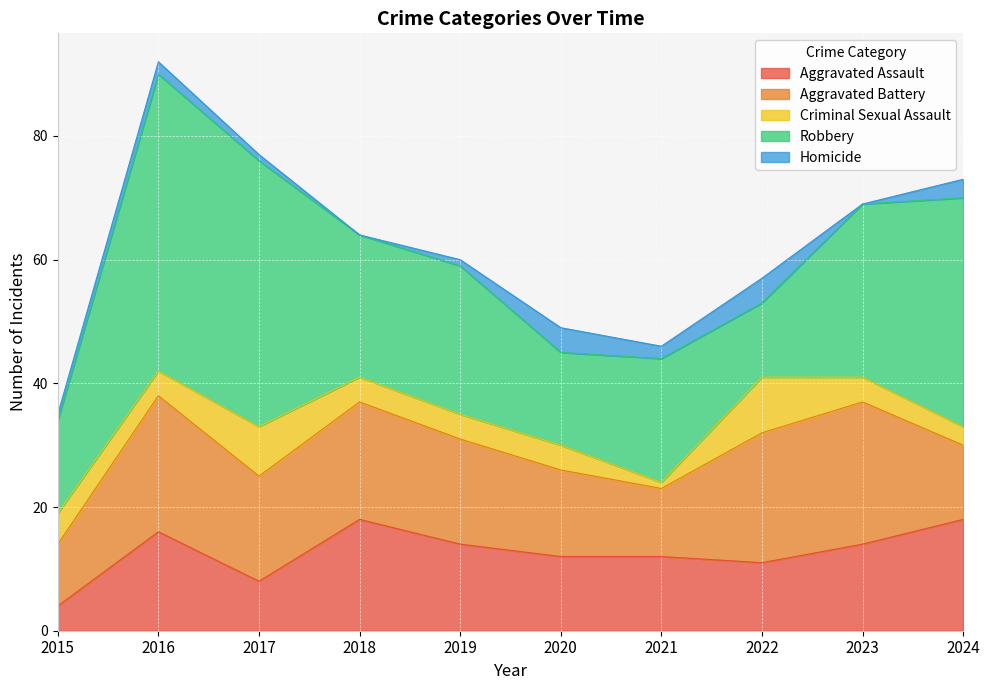

Reading left to right, list all the values displayed in this chart.

Aggravated Assault: 4	16	8	18	14	12	12	11	14	18
Aggravated Battery: 10	22	17	19	17	14	11	21	23	12
Criminal Sexual Assault: 5	4	8	4	4	4	1	9	4	3
Robbery: 15	48	43	23	24	15	20	12	28	37
Homicide: 1	2	1	0	1	4	2	4	0	3